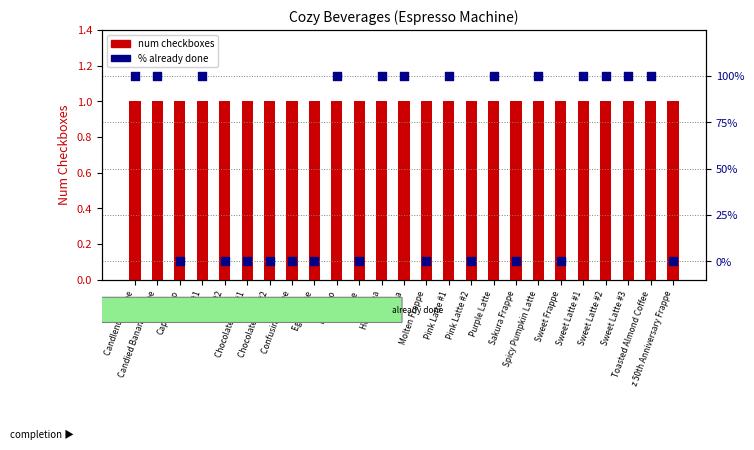

What is the total value across all series at Frappe?

1